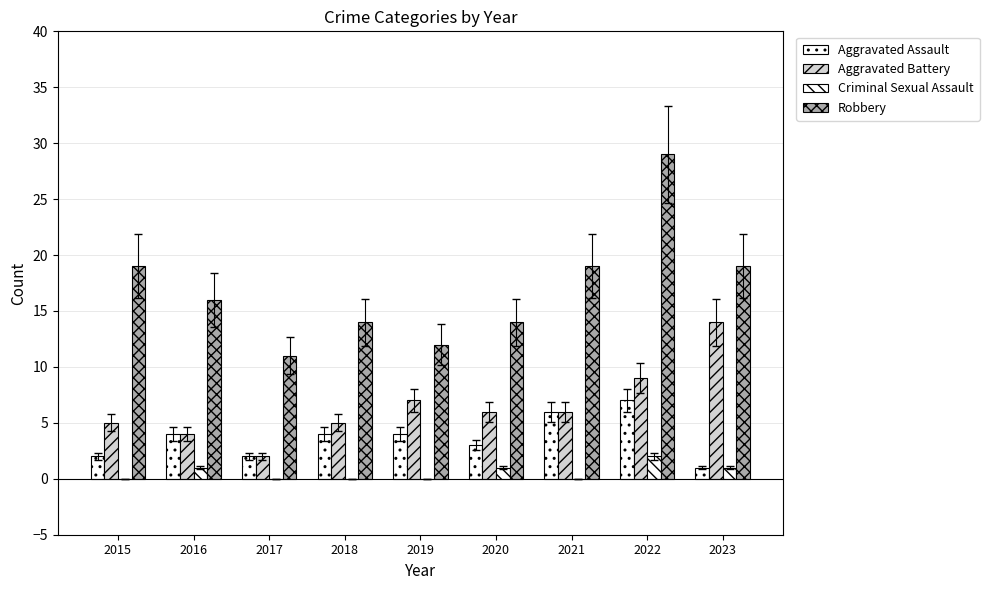

Are the bars horizontal?

No